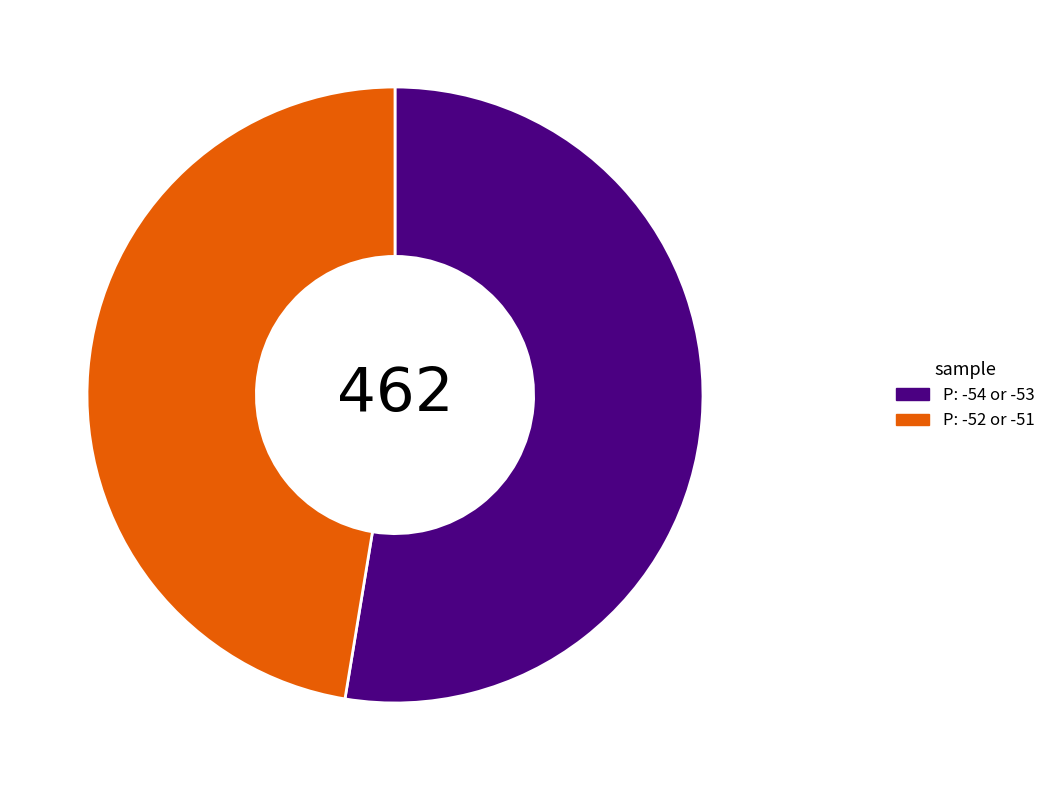

Is there any slice that represents more than half of the pie?

Yes